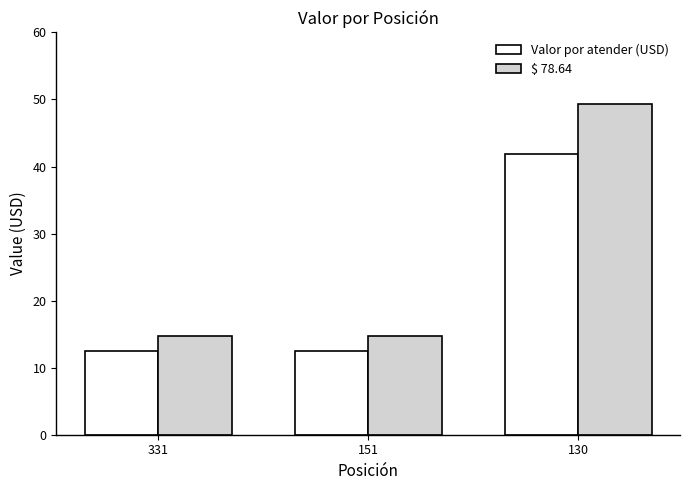

What is the value of the Valor por atender (USD) bar at the 1st from the left?

12.4